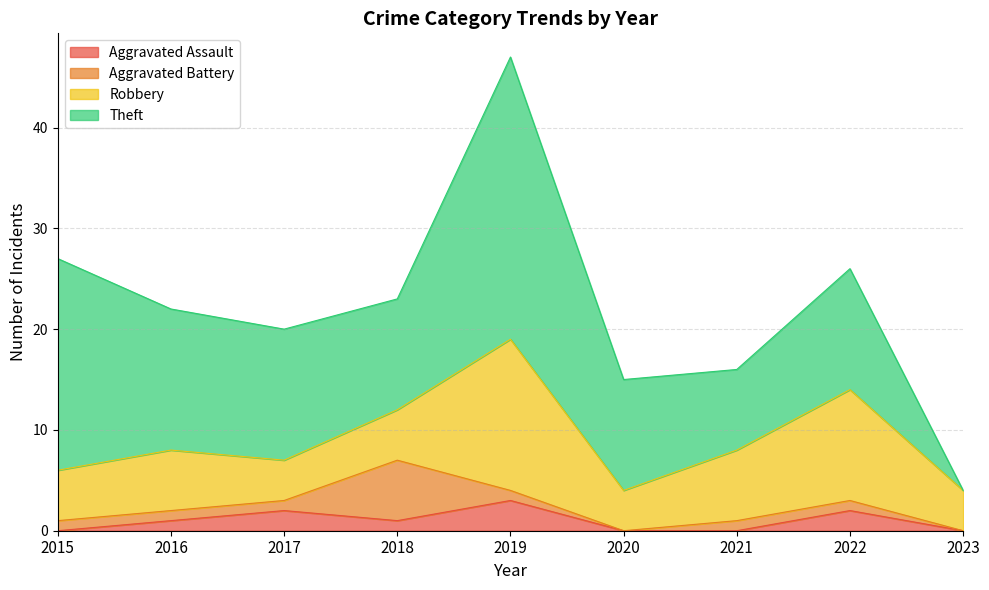

What is the spread (max minus min) of values at 2017?

12